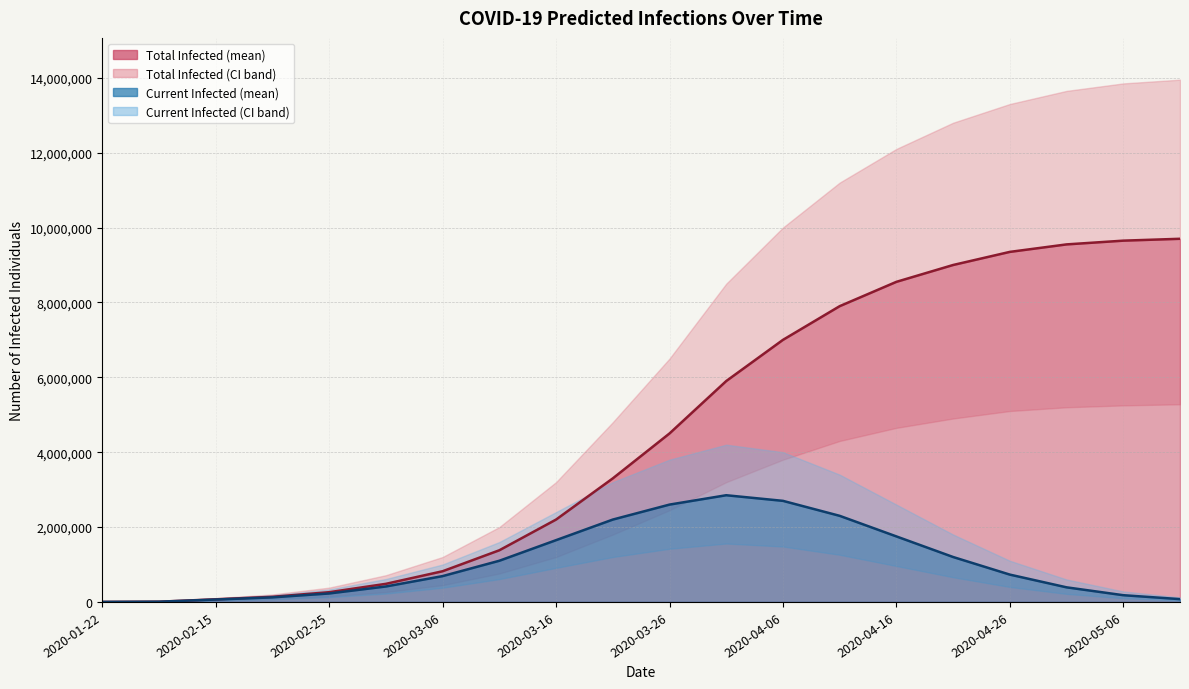

Rank the series at 2020-04-06 from lowest to highest value.

predicted_current_infected_lower, predicted_current_infected_mean, predicted_total_infected_lower, predicted_current_infected_upper, predicted_total_infected_mean, predicted_total_infected_upper